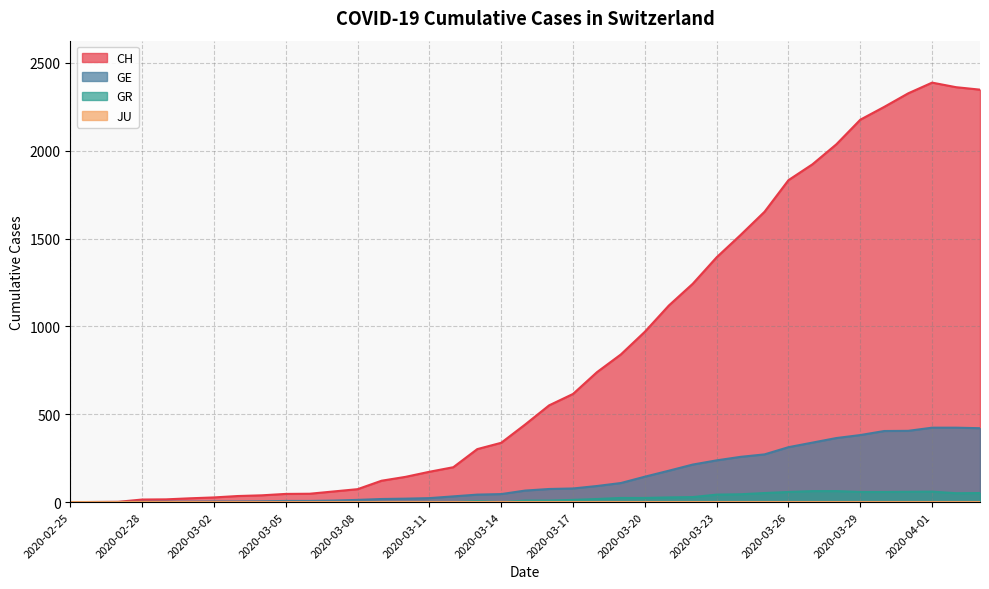

Does the chart have visible grid lines?

Yes